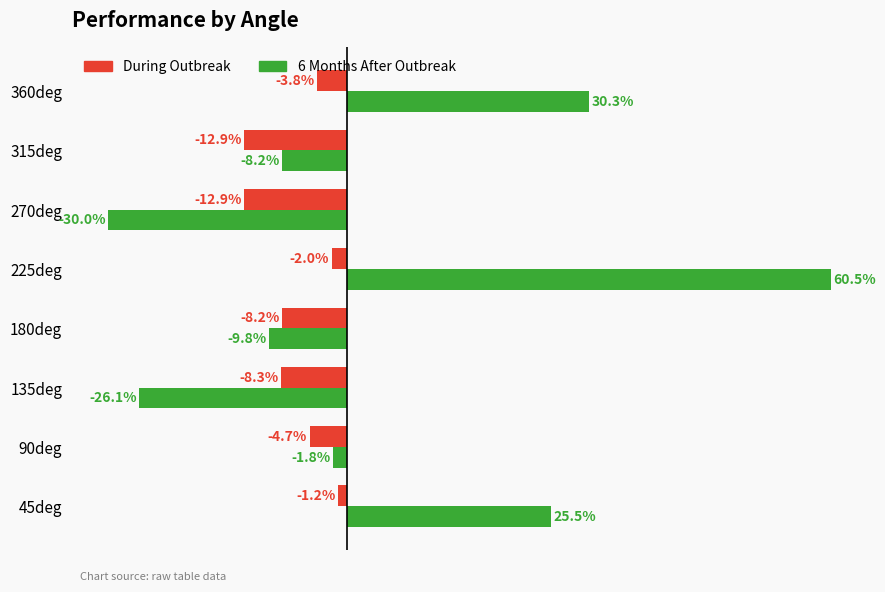

Where is 6 Months After Outbreak nearest to the value 15?

45deg